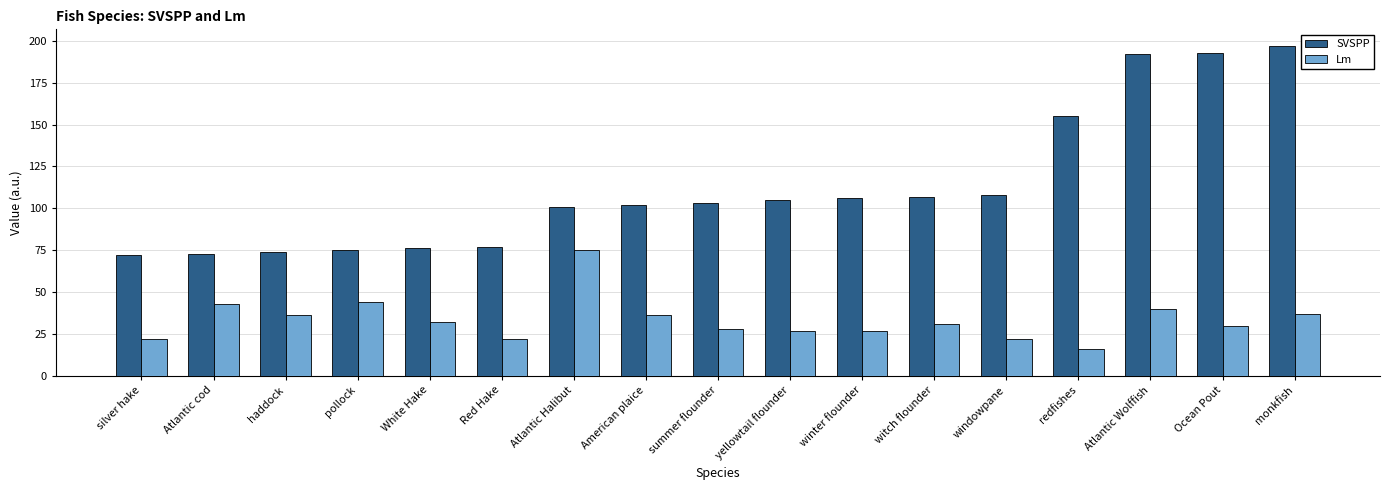

Count the number of categories in the chart.

17